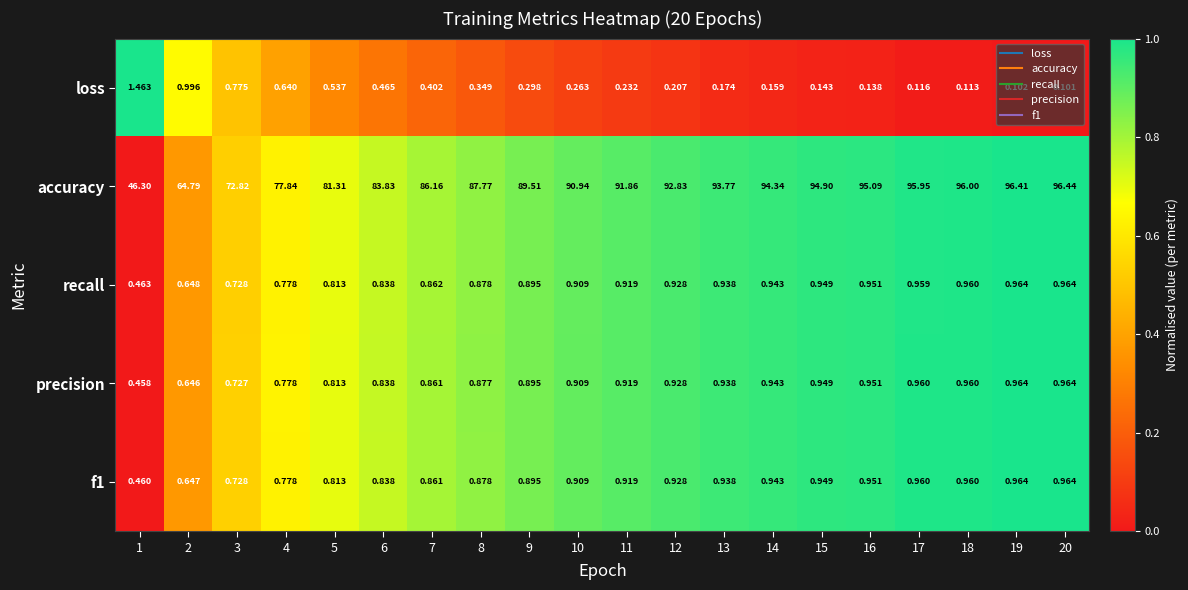

Which label corresponds to the smallest value in the chart?

20